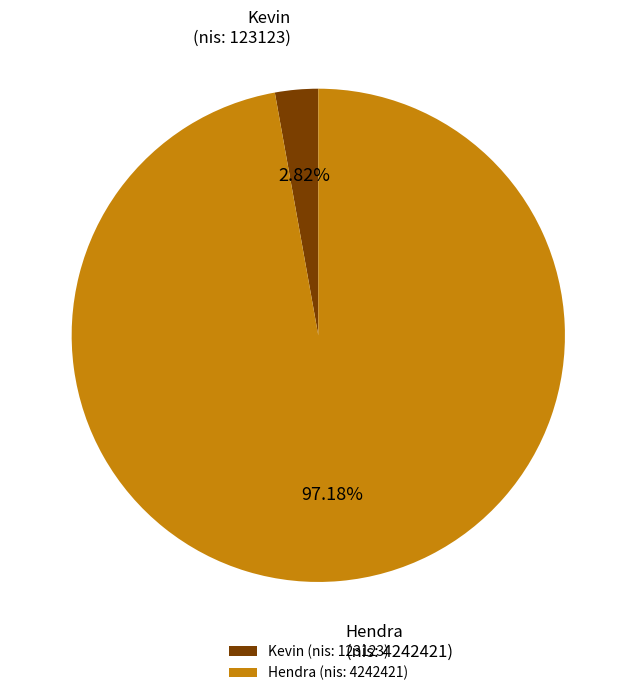

Which category has the biggest portion of the pie?

Hendra (nis: 4242421)